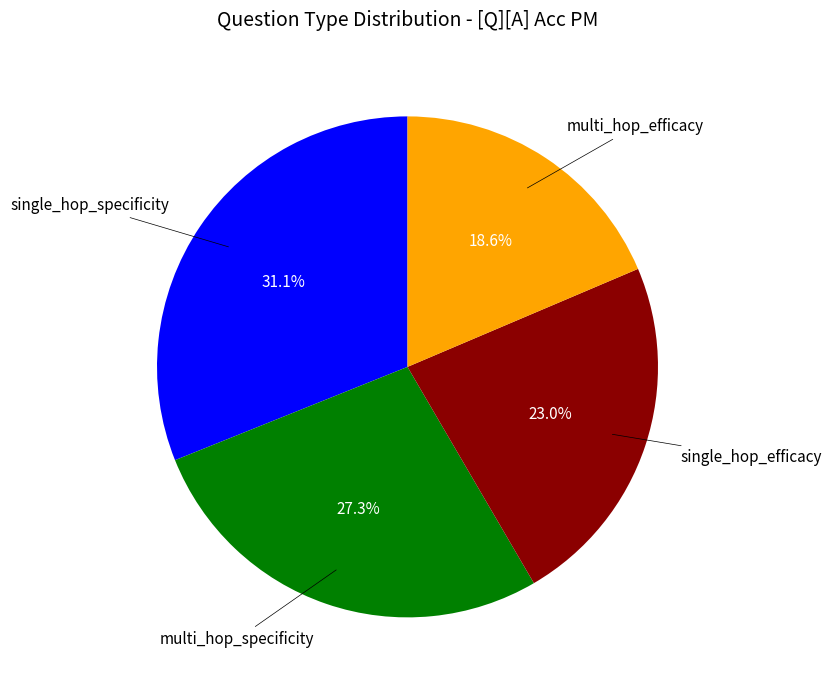

Is there any slice that represents more than half of the pie?

No